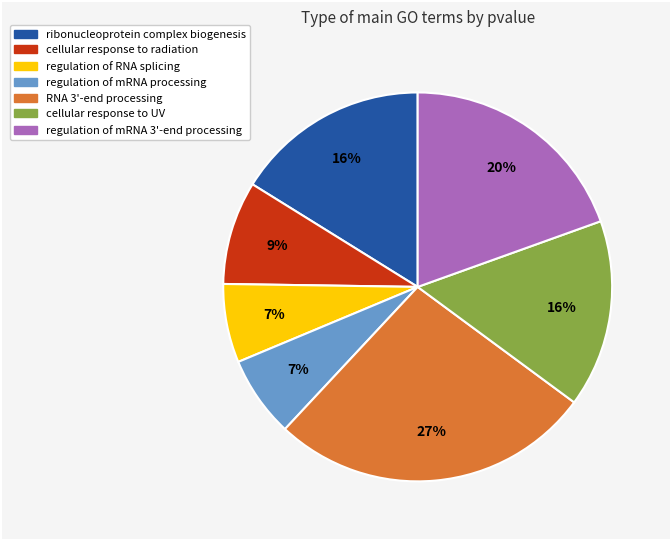

Does any single category account for the majority?

No